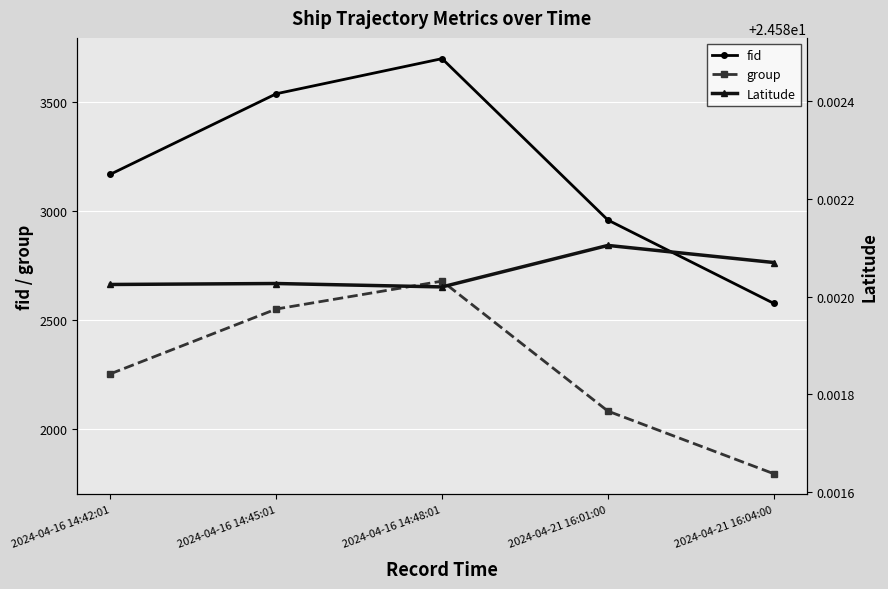

What is the total value across all series at 2024-04-16 14:42:01?

5443.6